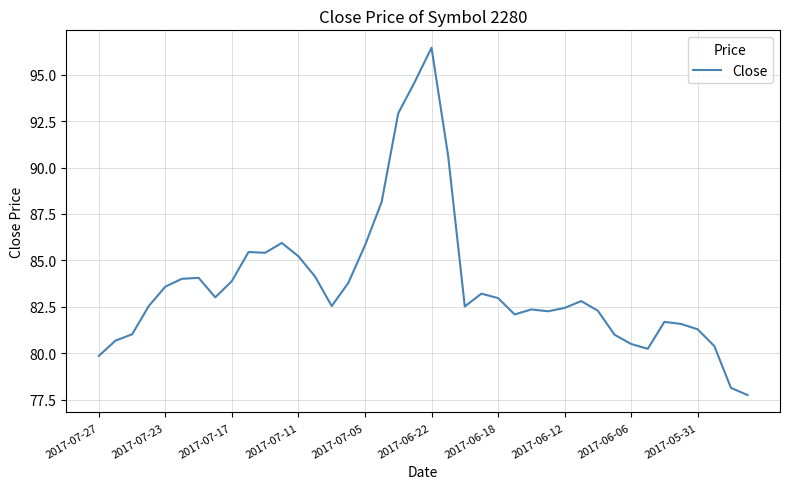

What is the difference between the maximum and minimum values?

18.7